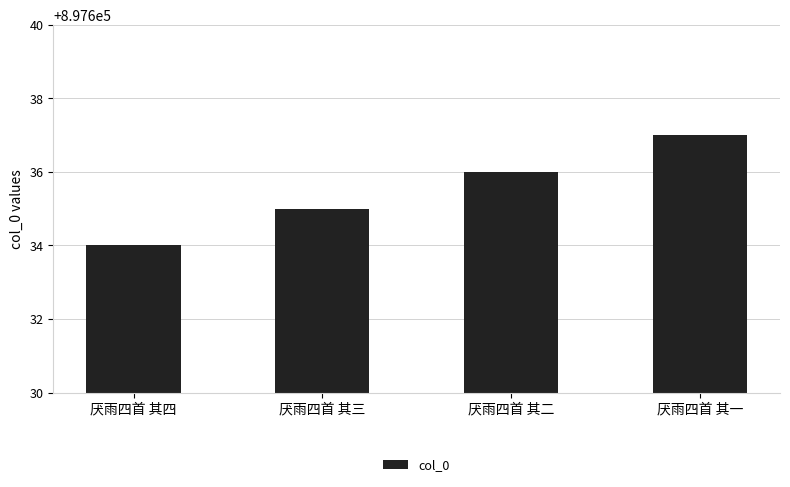

Approximately how many times larger is the value at 厌雨四首 其一 compared to 厌雨四首 其三?

1.0